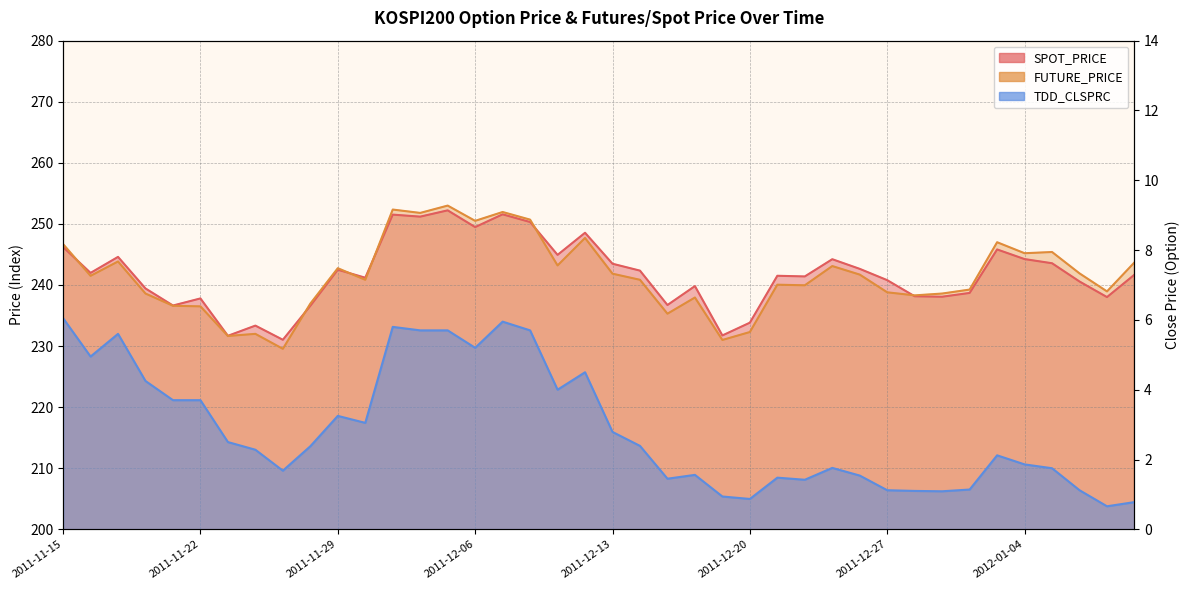

What is the label of the 33rd point from the left?

2011-12-29